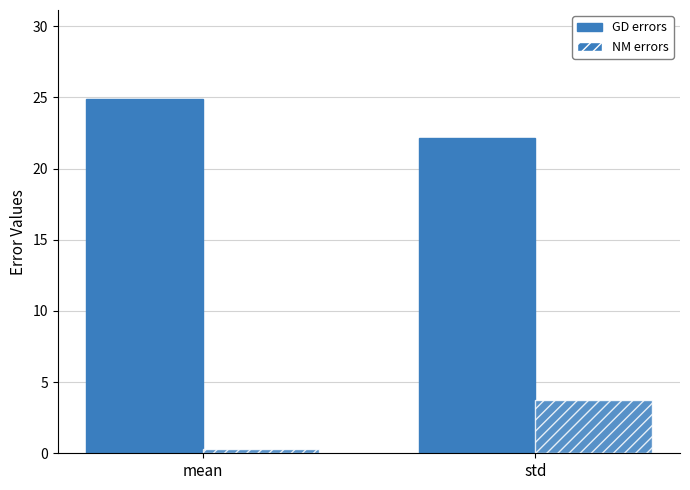

How many data points does each series have?

2